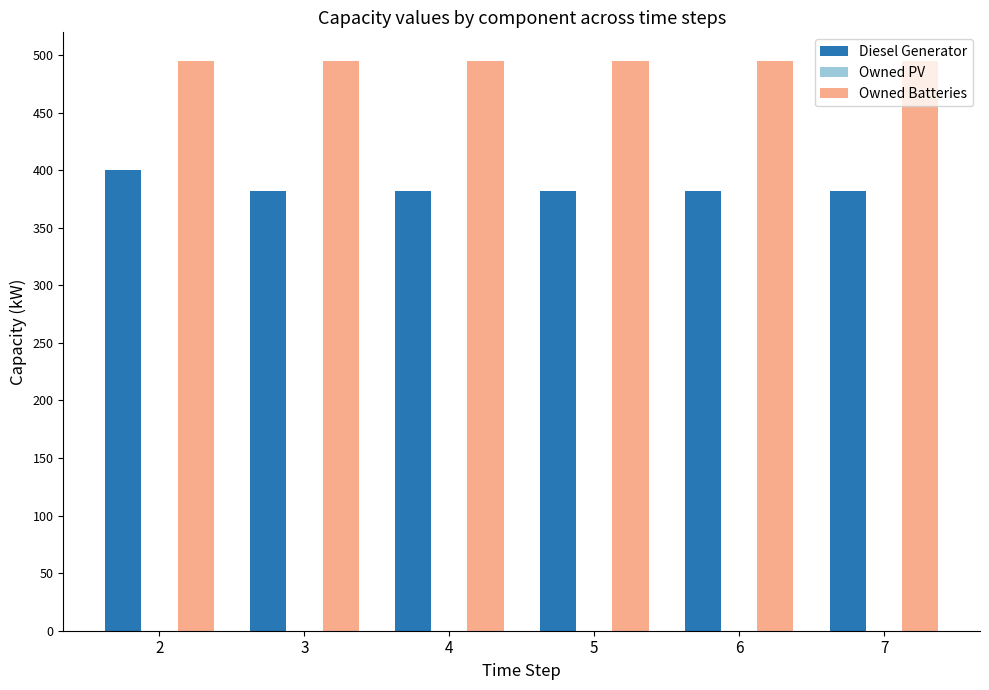

Which category has the highest value in the Diesel Generator series?

2